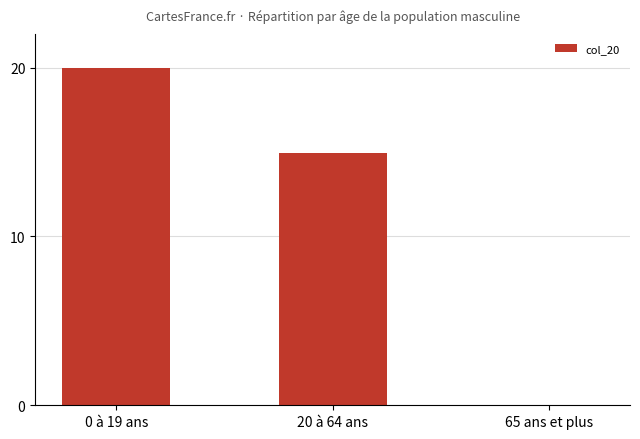

What is the sum of the values at 65 ans et plus and 0 à 19 ans?

20.0